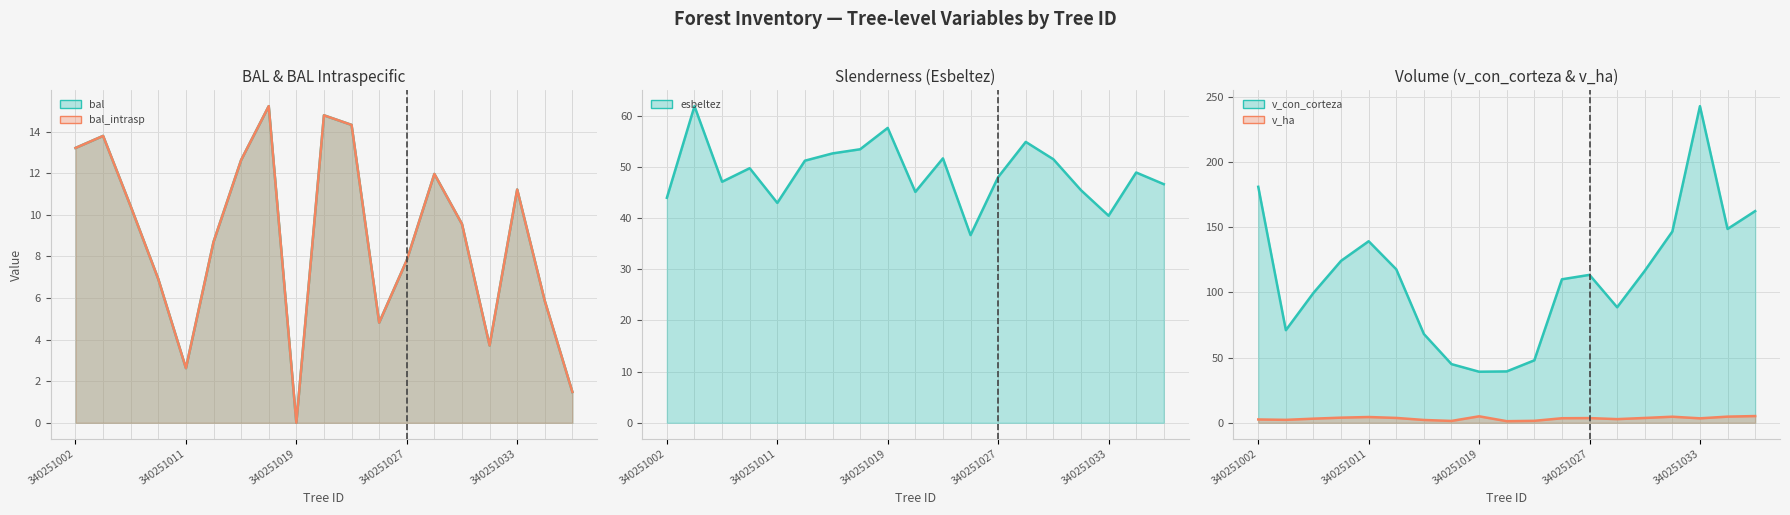

What are all the series names shown in the legend?

bal (line), bal_intrasp (line), esbeltez (line), v_con_corteza (line), v_ha (line)